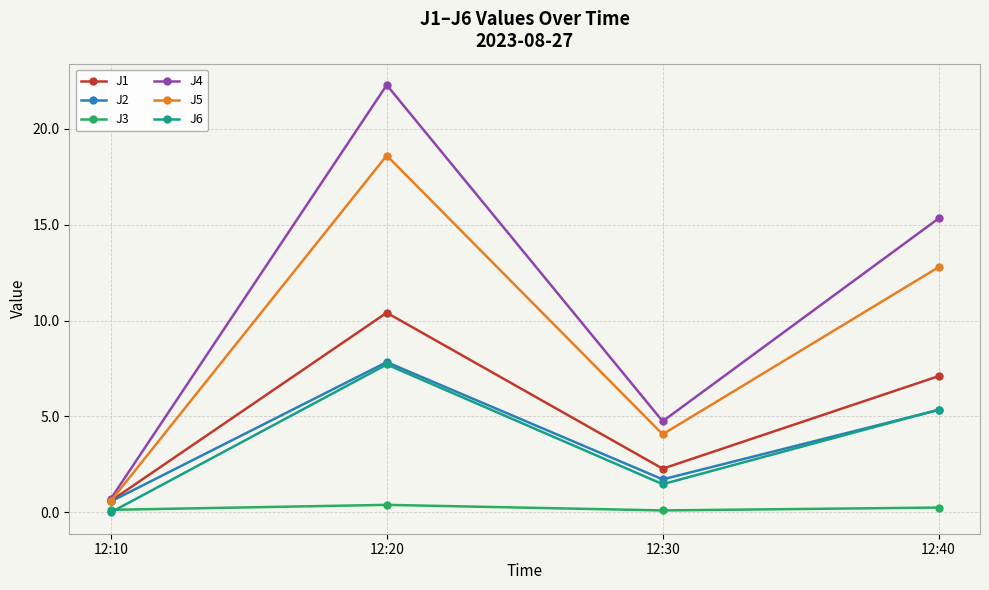

What is the sum of the J4 values at 12:30 and 12:20?

27.0